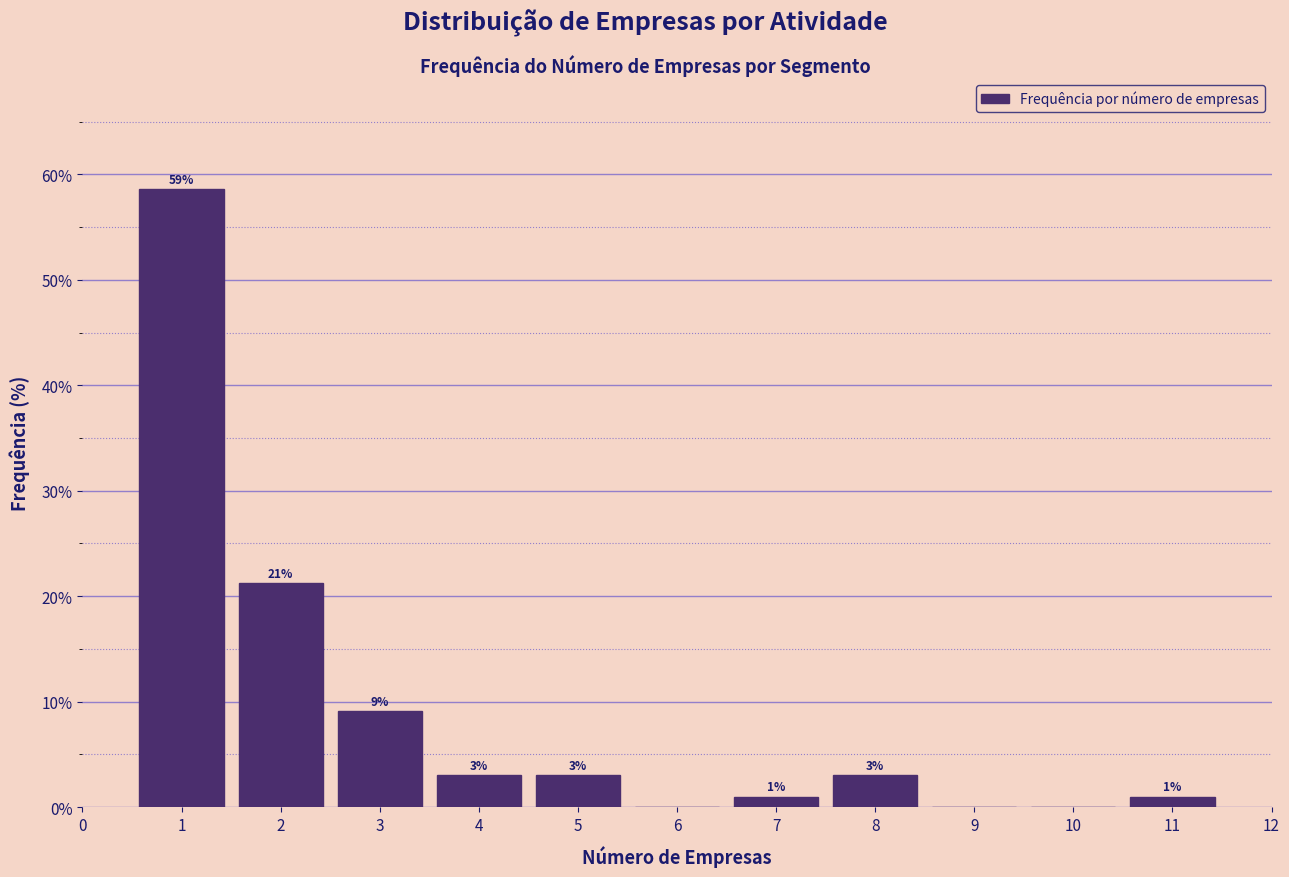

Over which range of the x-axis is the bar tallest?

0.5 to 1.5